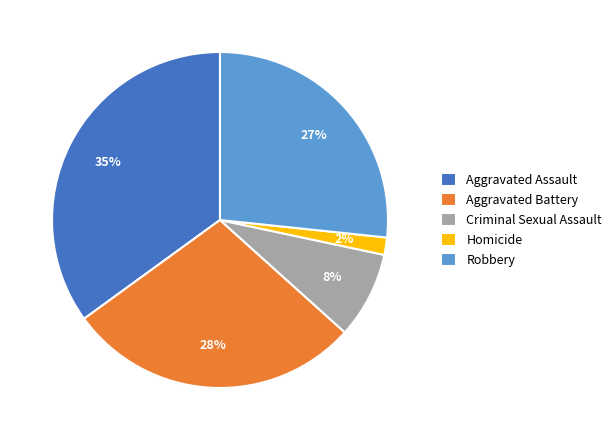

Rank the categories by value from lowest to highest.

Homicide, Criminal Sexual Assault, Robbery, Aggravated Battery, Aggravated Assault